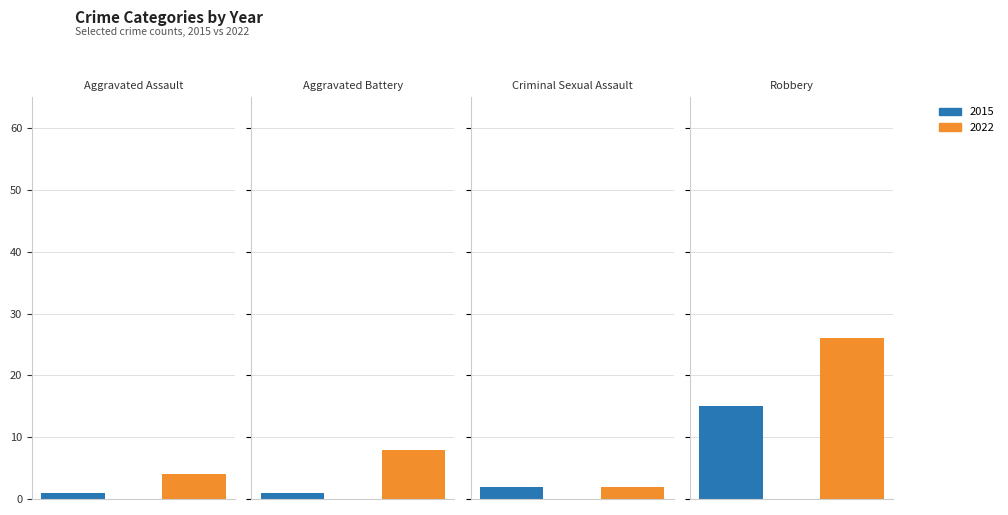

At which label does 2022 first exceed 8?

Robbery